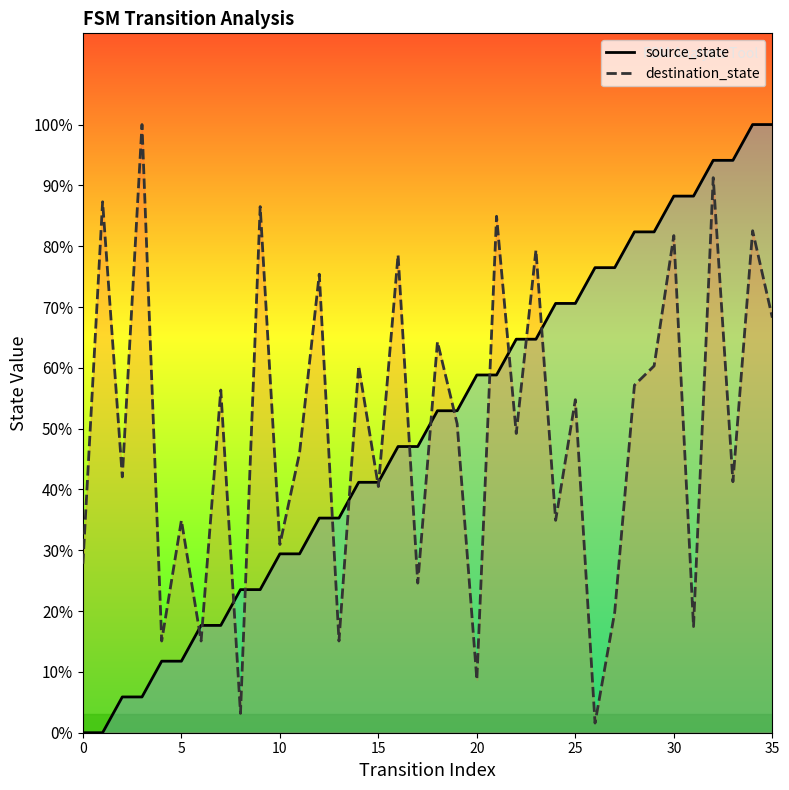

How many lines are shown in the chart?

2